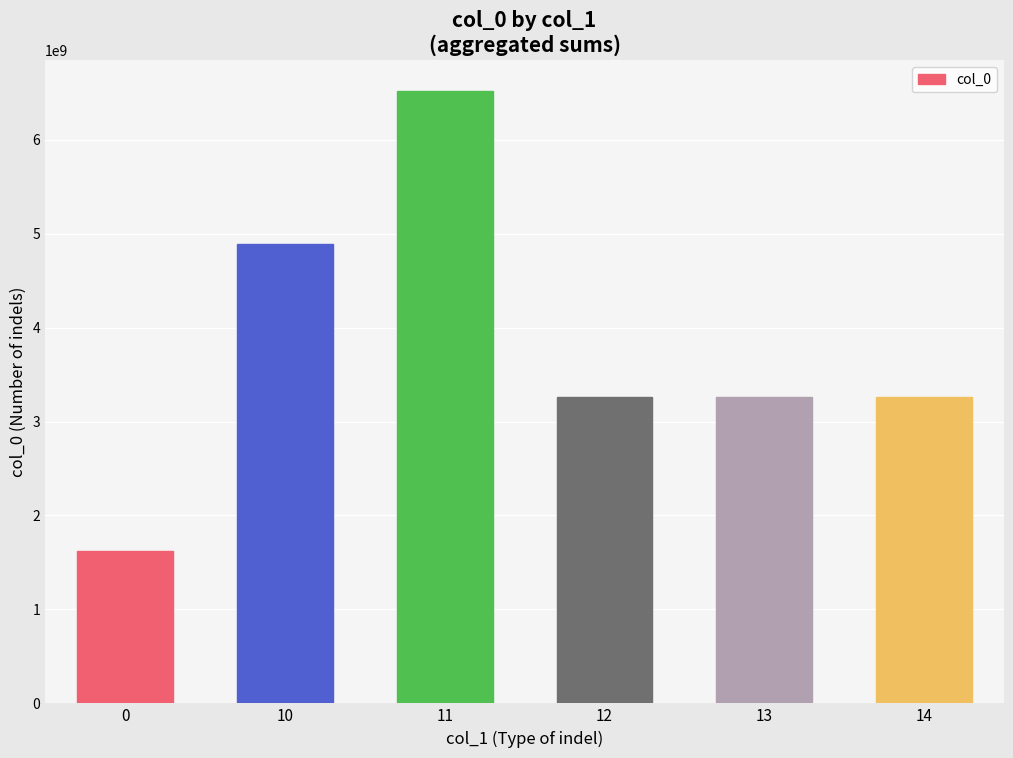

The chart shows a value of 1671200472 at 11. True or false?

False